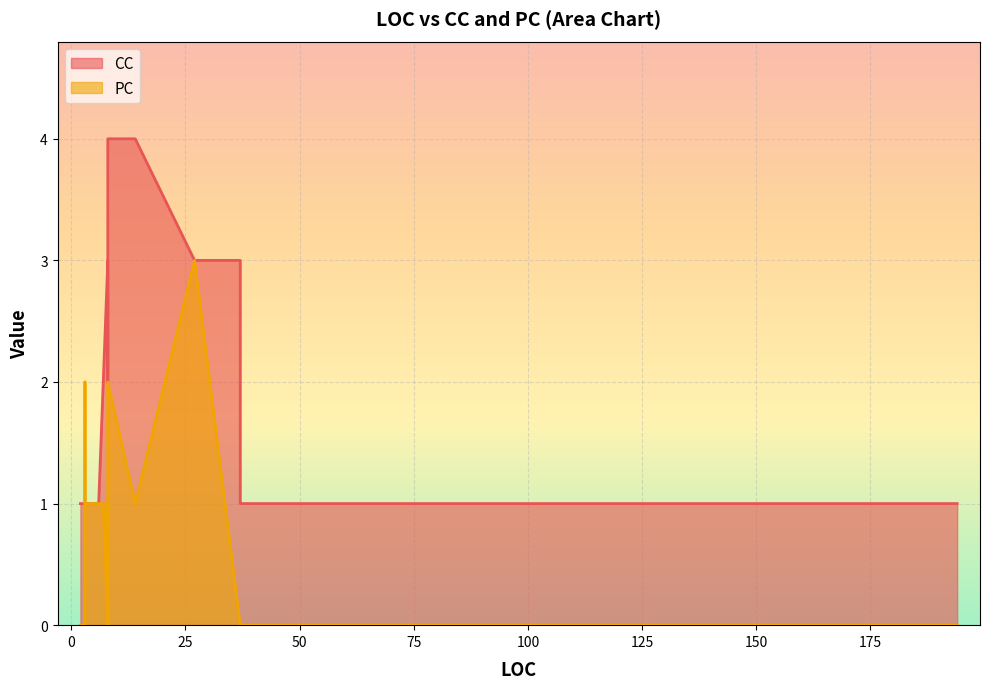

The value of CC at 8 is 5. True or false?

False